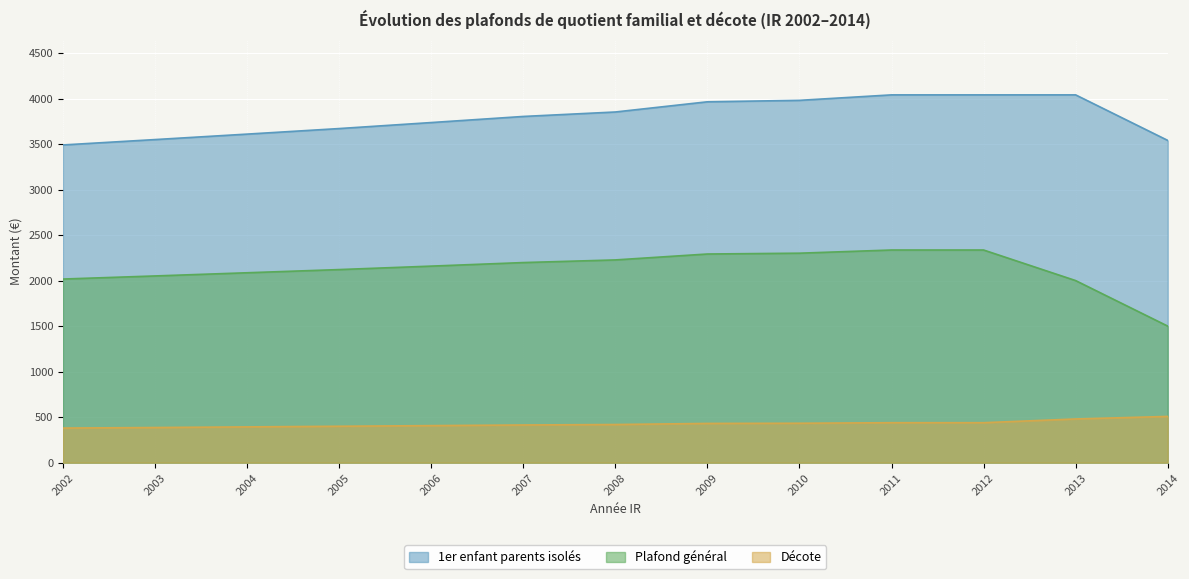

How many data points does each series have?

13